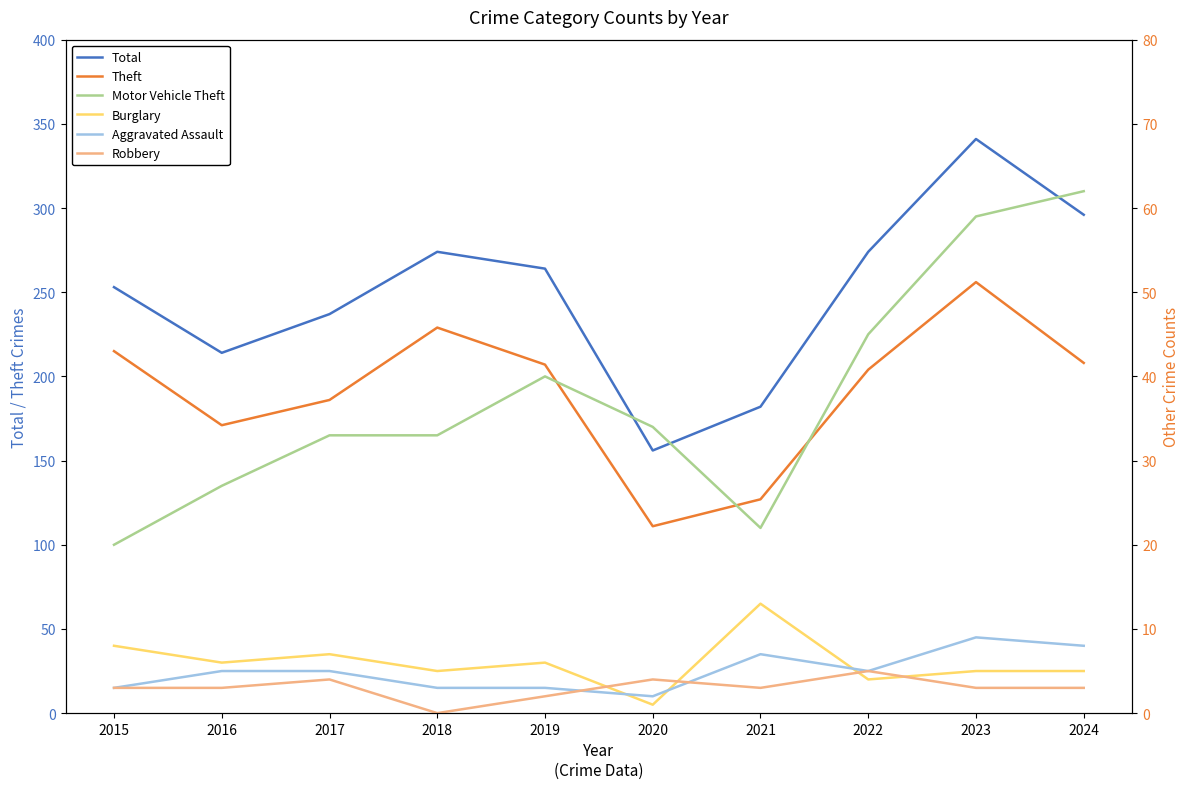

Rank the categories by Total value from lowest to highest.

2020, 2021, 2016, 2017, 2015, 2019, 2018, 2022, 2024, 2023